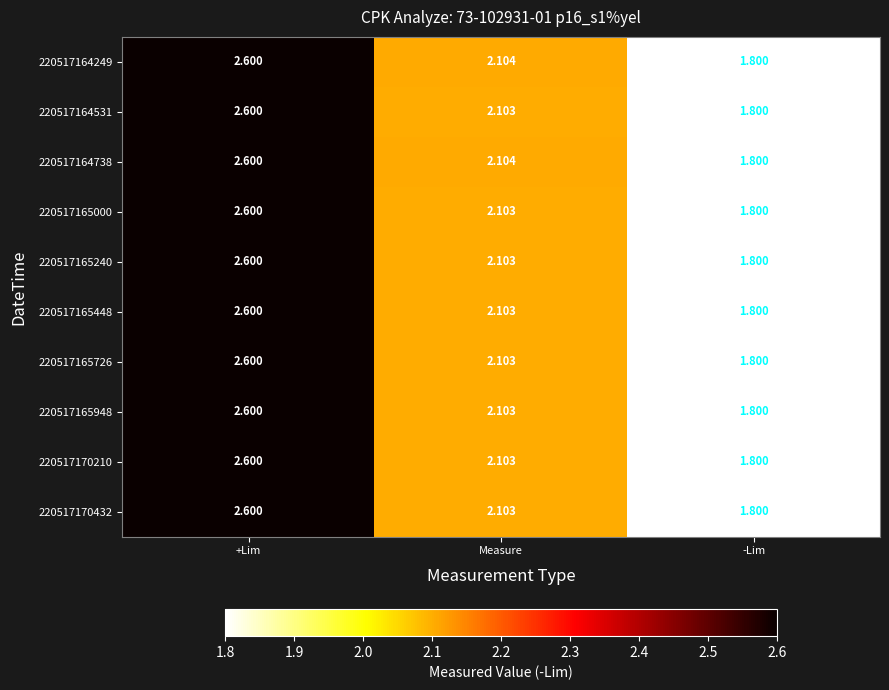

At which label is 220517165240 closest to 2?

Measure